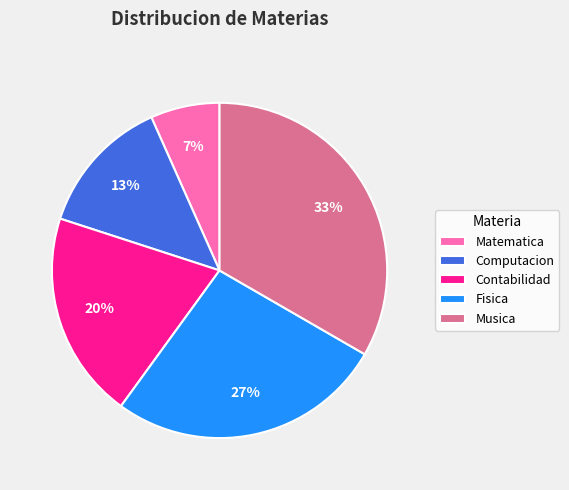

How many slices are in this pie chart?

5